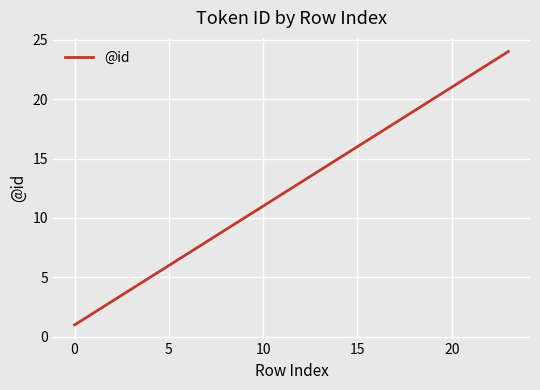

Reading left to right, what are all the values shown in this chart?

1	2	3	4	5	6	7	8	9	10	11	12	13	14	15	16	17	18	19	20	21	22	23	24